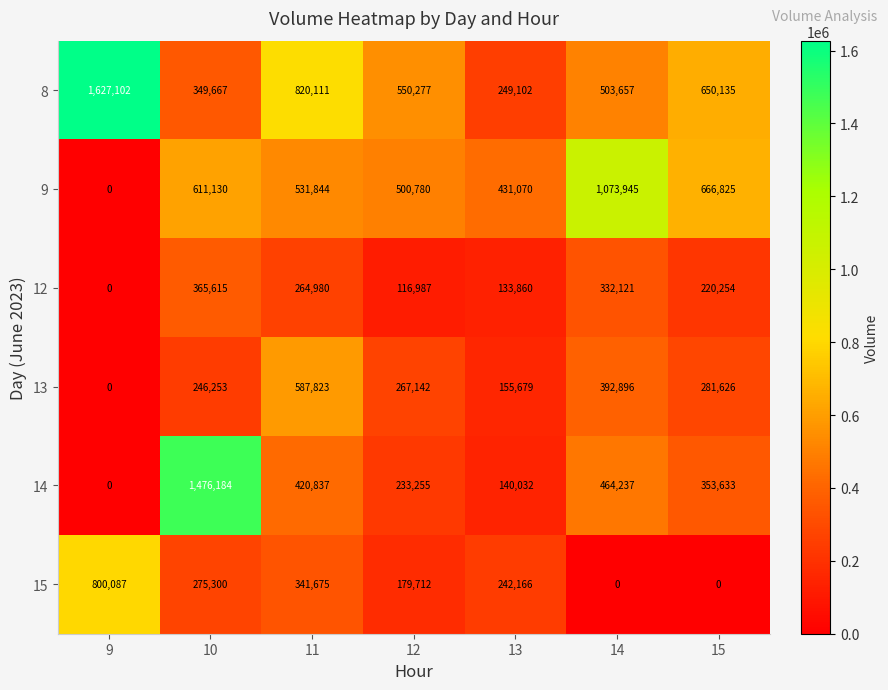

What is the difference between the maximum and minimum values in the 13 series?

587823